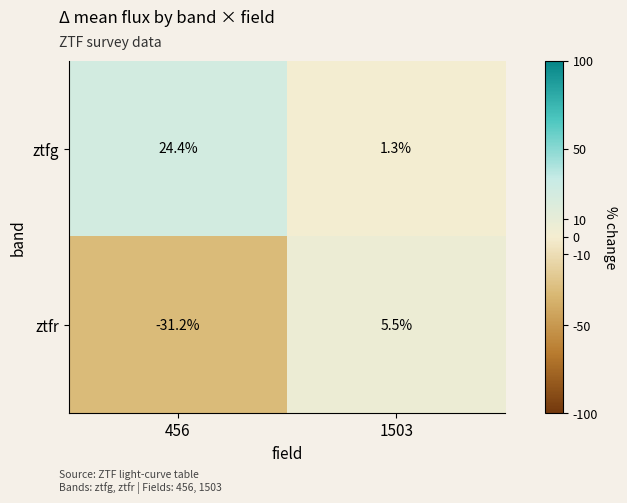

Reading left to right, extract all data points from this chart.

ztfg: 24.4	1.3
ztfr: -31.2	5.5